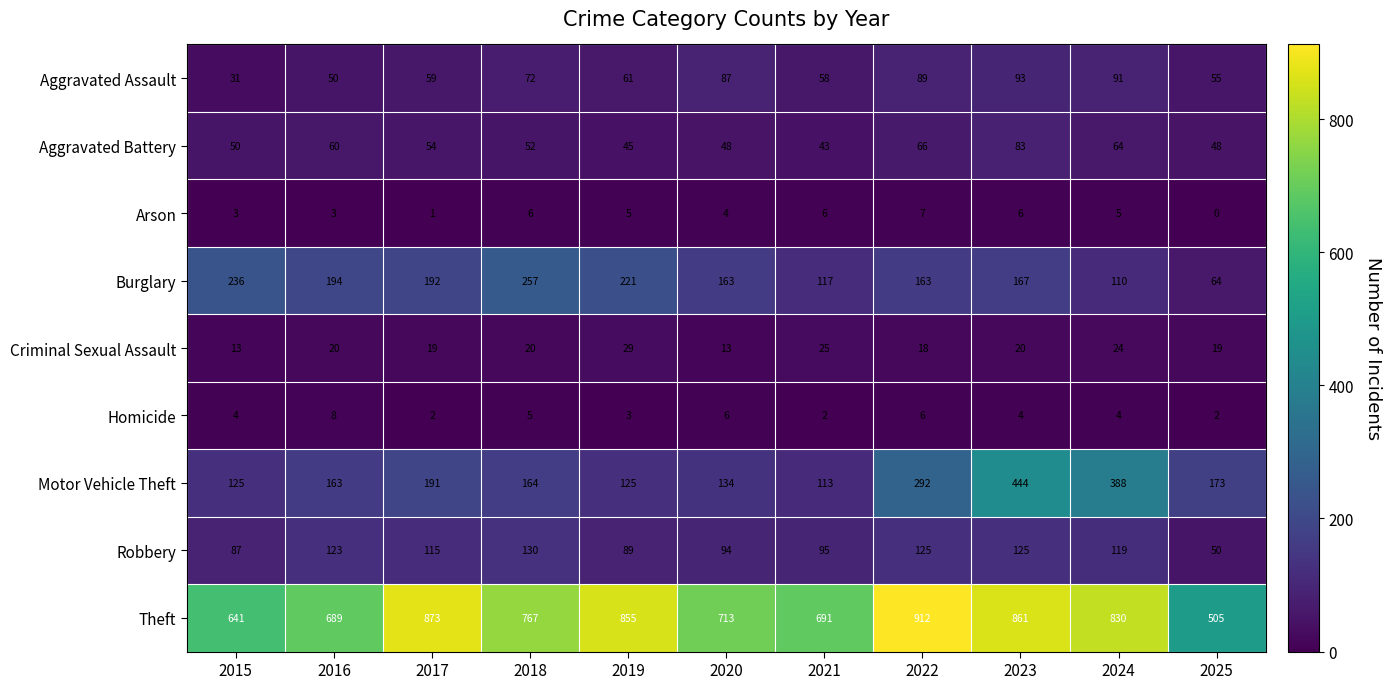

Which series has the largest total across all categories?

Theft